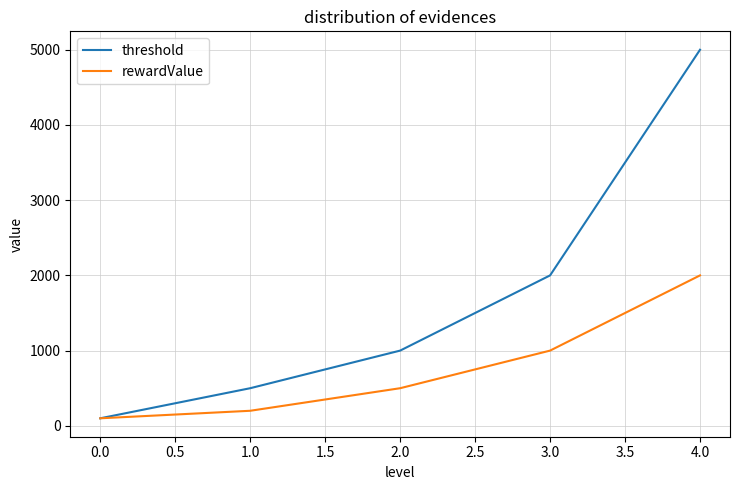

How many lines are shown in the chart?

2